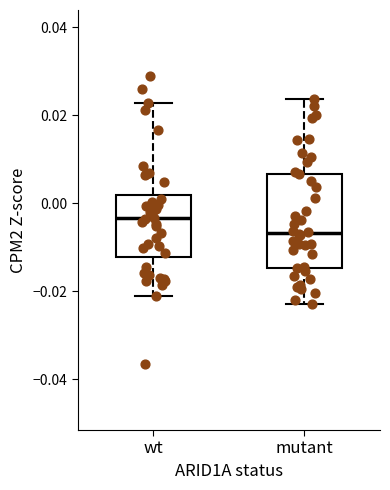

Comparing the boxes themselves (not the whiskers), which one is the tallest?

mutant